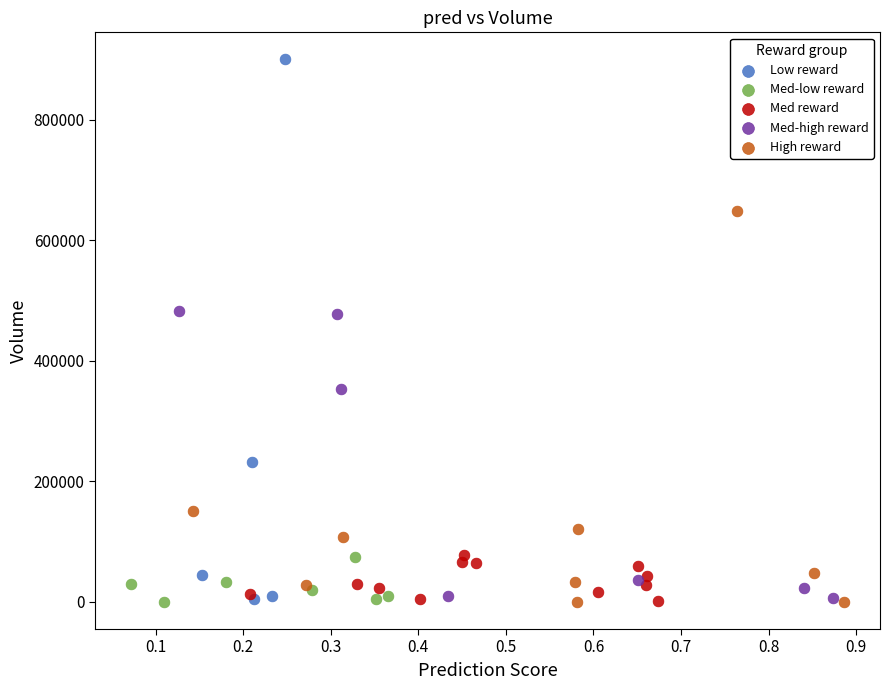

Which series contains the highest Y value?

Low reward